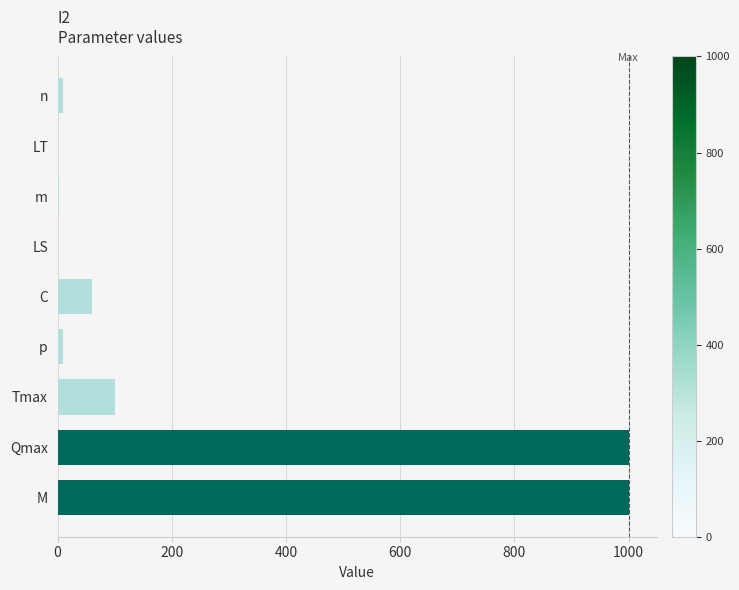

The value at LT is 1. True or false?

True